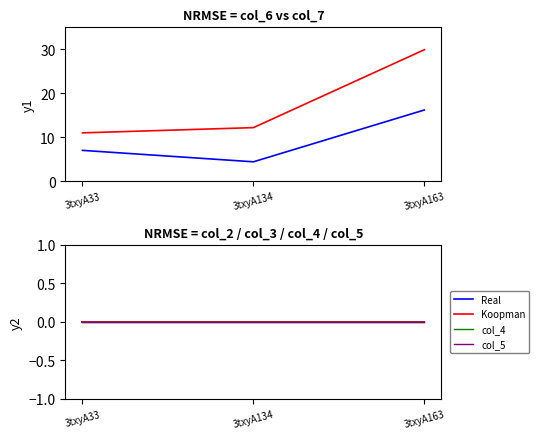

Which series has the largest range (max minus min)?

col_7